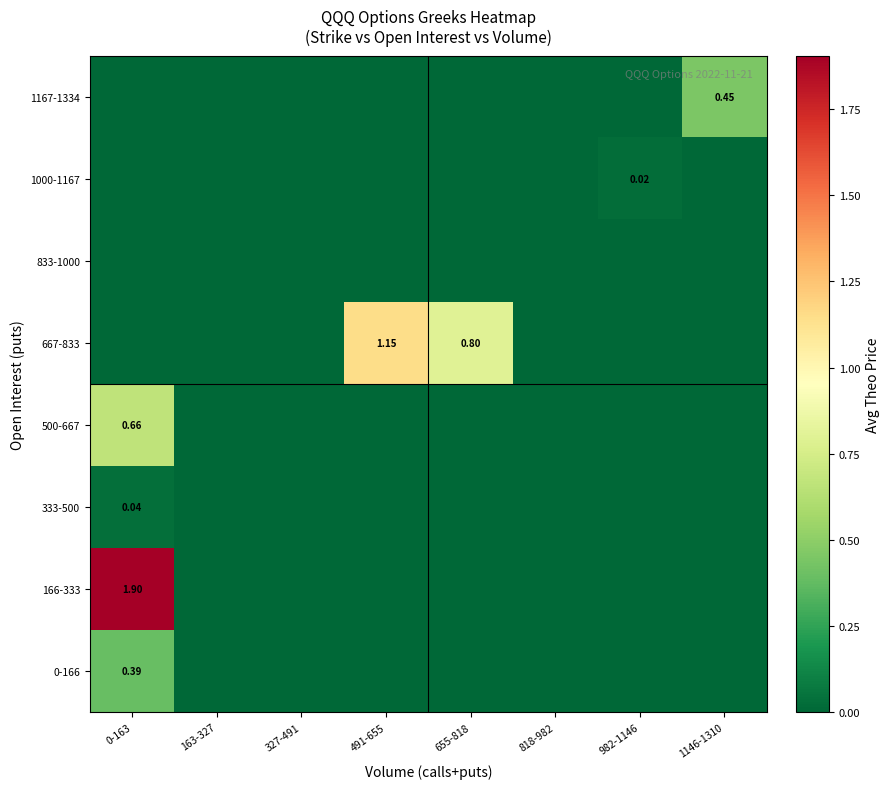

True or false: 500-667 has a value of 0.9 at 0-163.

False